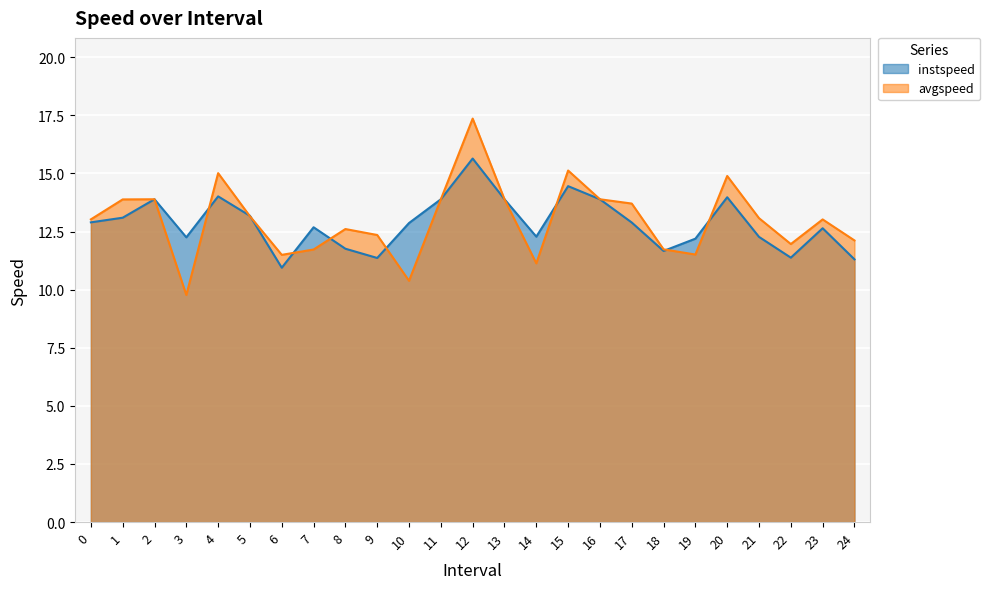

Which series has the largest range (max minus min)?

avgspeed